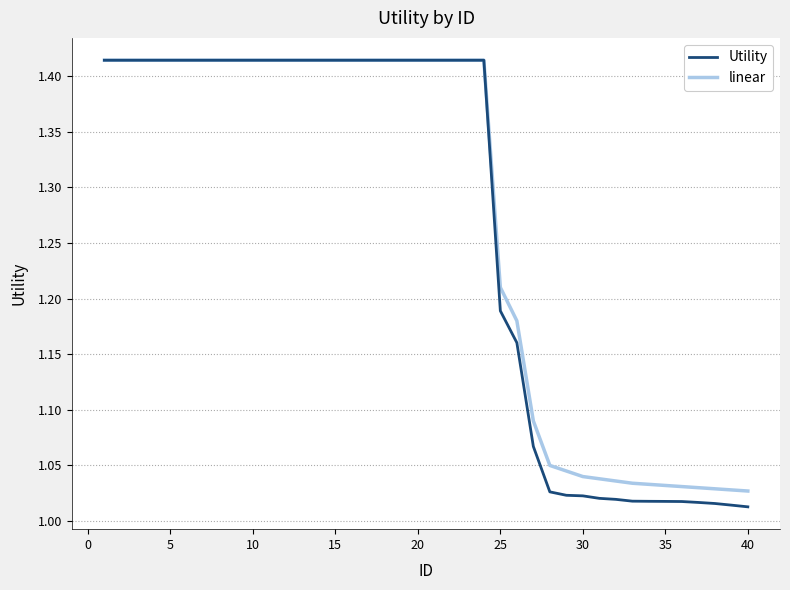

Which series has the largest range (max minus min)?

Utility